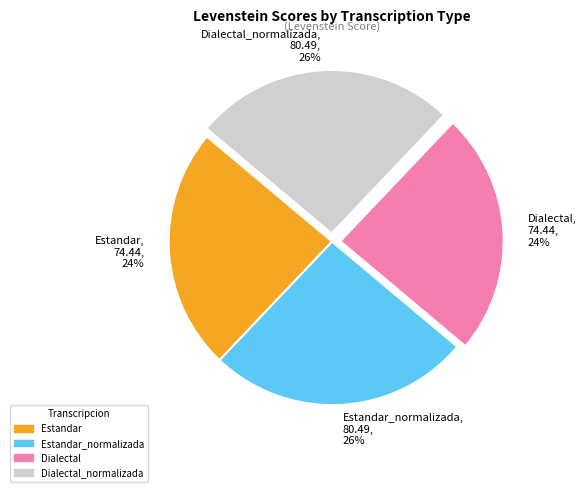

To the nearest percent, what percentage of the pie is Dialectal_normalizada?

26%